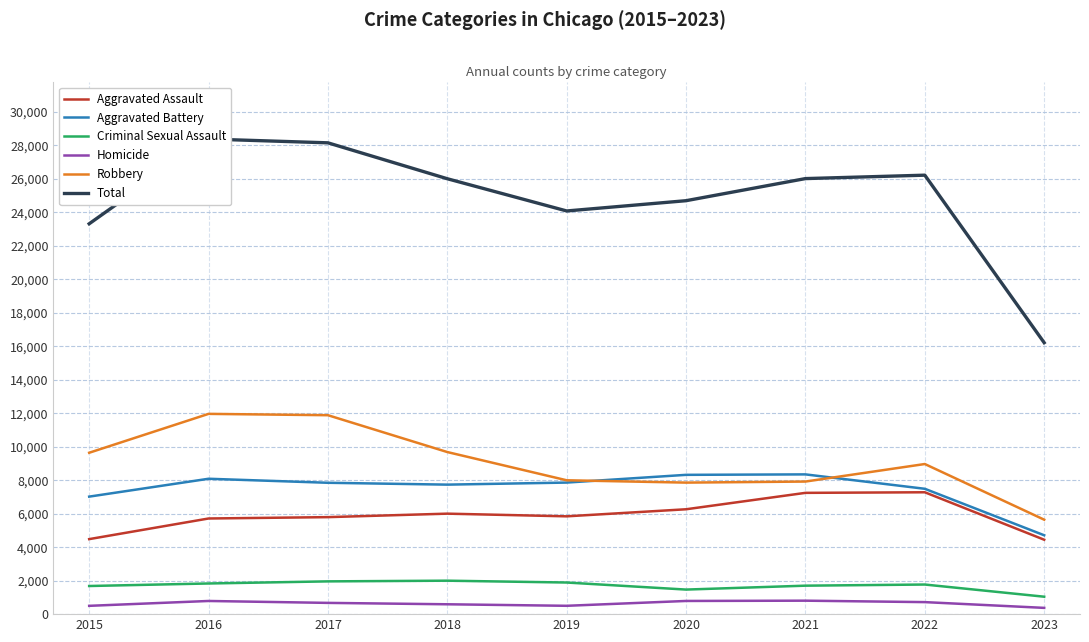

What is the smallest value displayed?

374